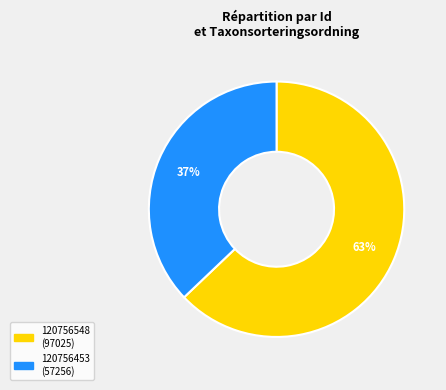

Do 120756453 and 120756548 together represent more than half of the pie?

Yes